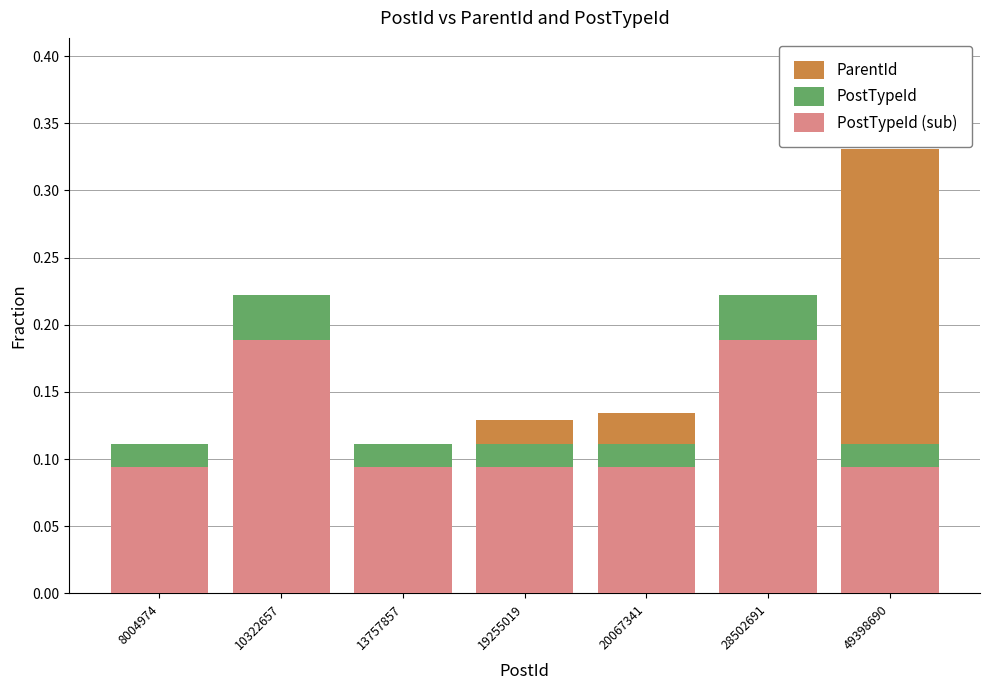

How many groups of bars are there?

7